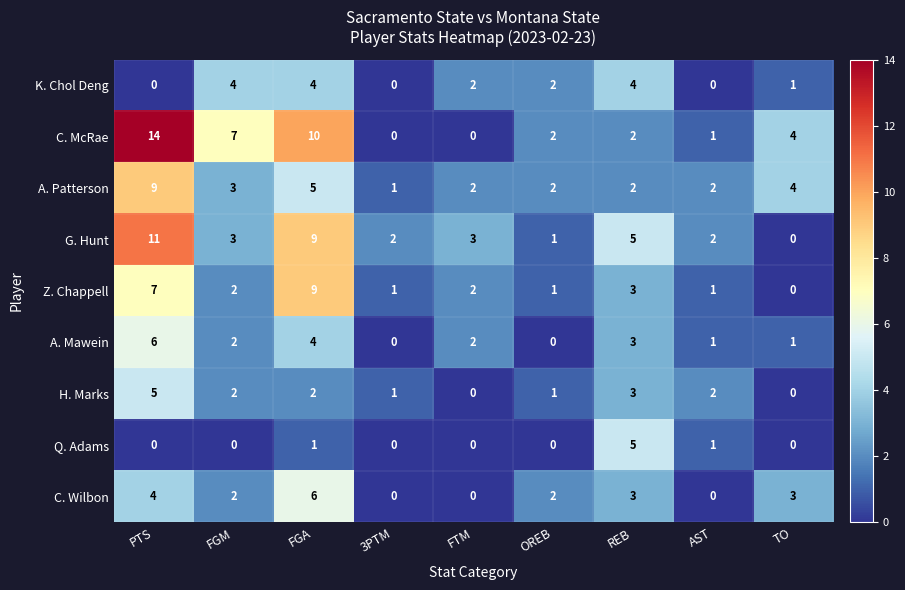

What is the sum of all C. McRae values?

40